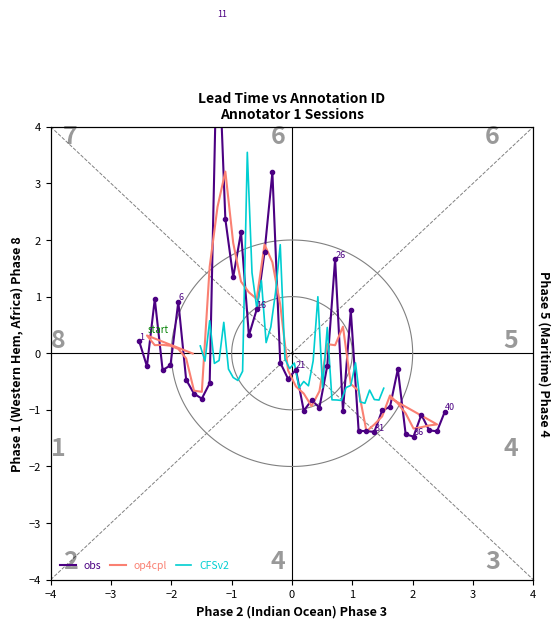

True or false: op4cpl has more than 0 points higher than both neighbors.

True